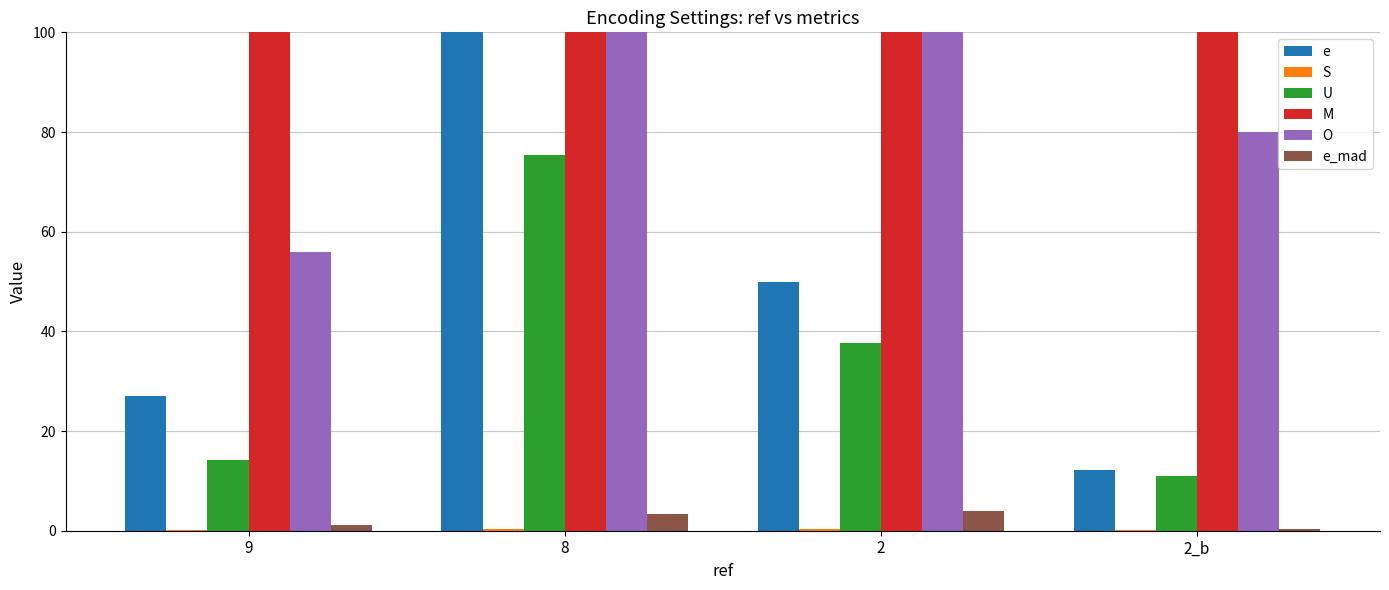

Rank the series by their maximum value, from highest to lowest.

M, O, e, U, e_mad, S